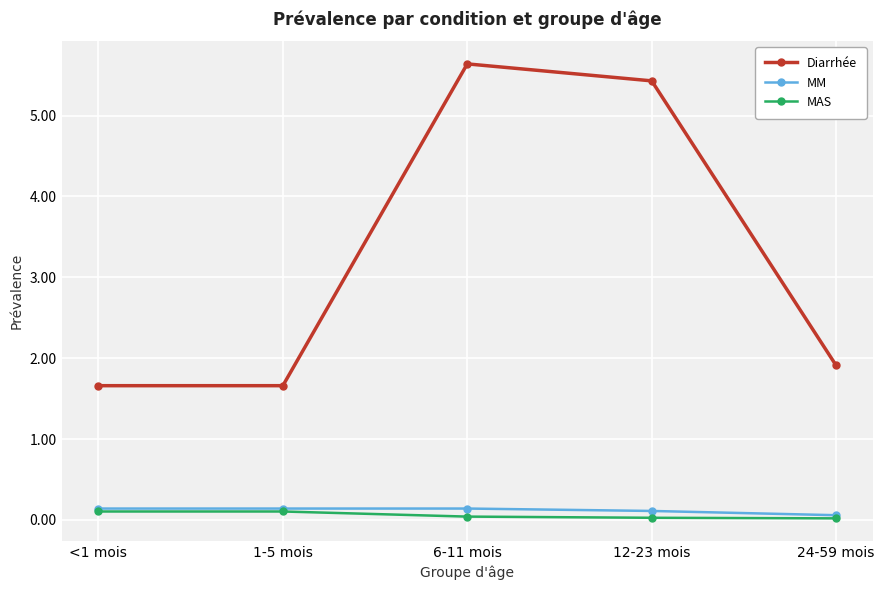

Where is MM nearest to the value 0?

24-59 mois